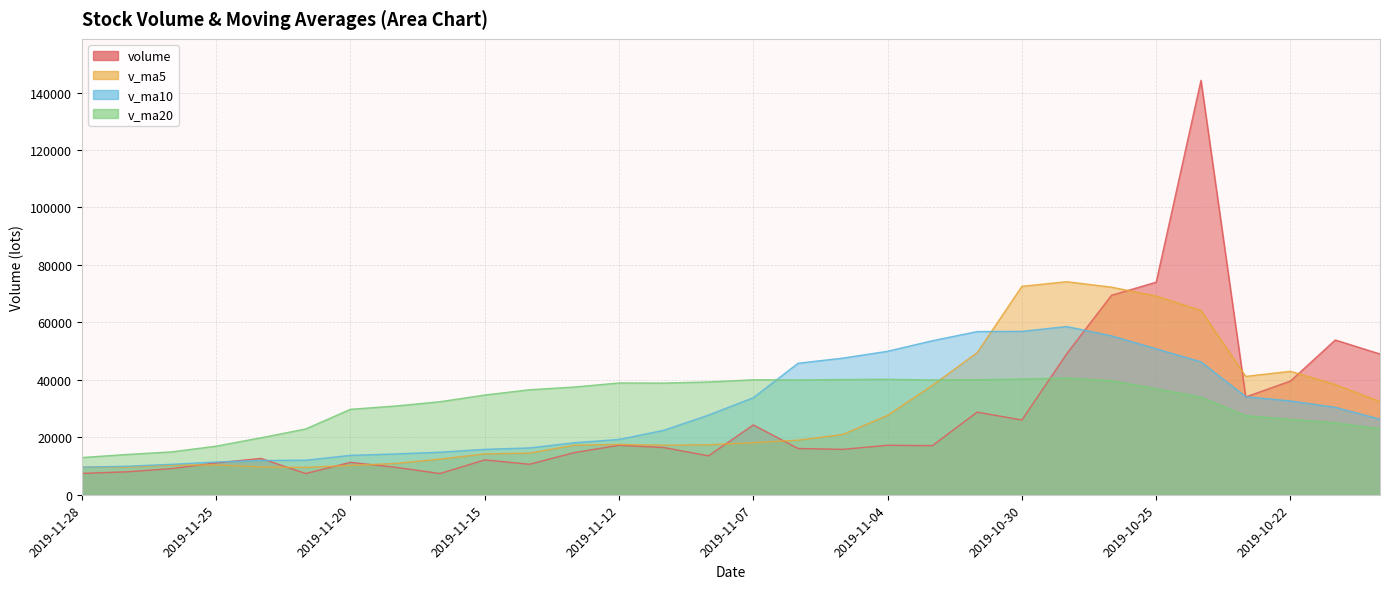

List the series in order of their peak value, highest first.

volume, v_ma5, v_ma10, v_ma20